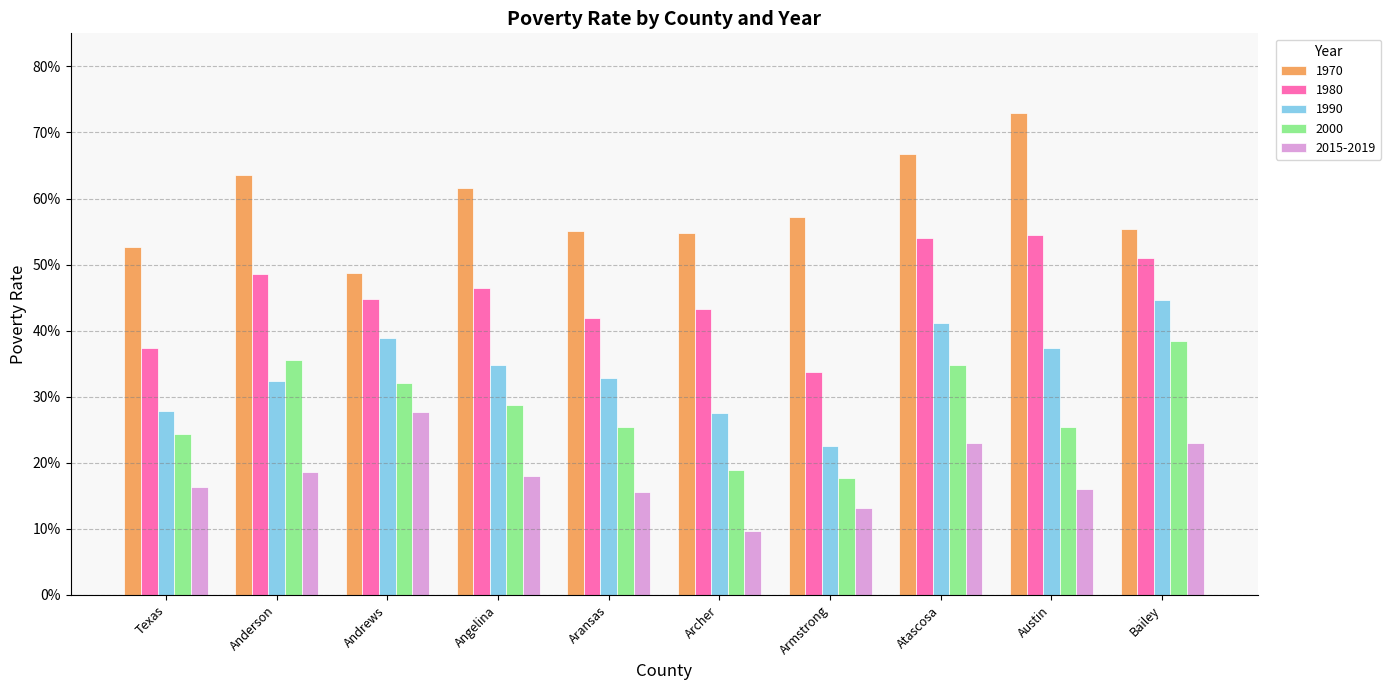

Reading right to left, list all the values displayed in this chart.

1970: Bailey=0.6	Austin=0.7	Atascosa=0.7	Armstrong=0.6	Archer=0.5	Aransas=0.6	Angelina=0.6	Andrews=0.5	Anderson=0.6	Texas=0.5
1980: Bailey=0.5	Austin=0.5	Atascosa=0.5	Armstrong=0.3	Archer=0.4	Aransas=0.4	Angelina=0.5	Andrews=0.4	Anderson=0.5	Texas=0.4
1990: Bailey=0.4	Austin=0.4	Atascosa=0.4	Armstrong=0.2	Archer=0.3	Aransas=0.3	Angelina=0.3	Andrews=0.4	Anderson=0.3	Texas=0.3
2000: Bailey=0.4	Austin=0.3	Atascosa=0.3	Armstrong=0.2	Archer=0.2	Aransas=0.3	Angelina=0.3	Andrews=0.3	Anderson=0.4	Texas=0.2
2015-2019: Bailey=0.2	Austin=0.2	Atascosa=0.2	Armstrong=0.1	Archer=0.1	Aransas=0.2	Angelina=0.2	Andrews=0.3	Anderson=0.2	Texas=0.2